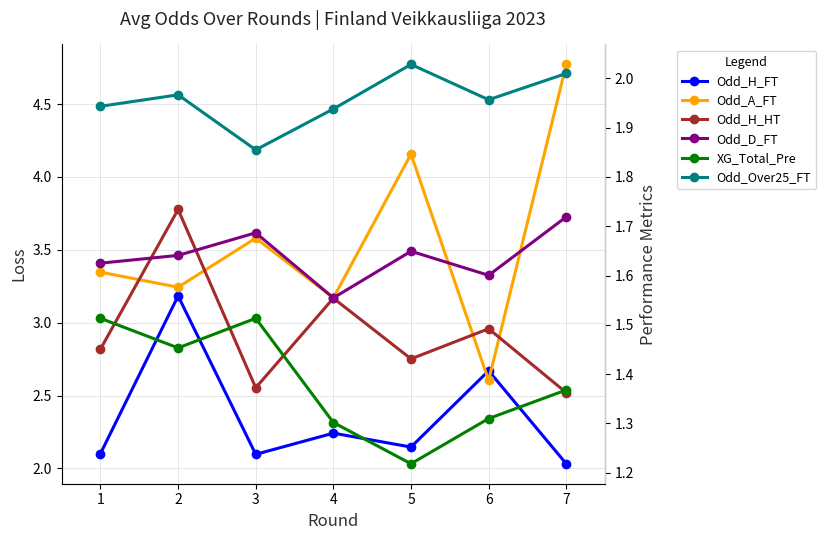

Reading left to right, transcribe all the data shown in this chart.

Odd_H_FT: 1=2.1	2=3.2	3=2.1	4=2.2	5=2.1	6=2.7	7=2.0
Odd_A_FT: 1=3.3	2=3.2	3=3.6	4=3.2	5=4.2	6=2.6	7=4.8
Odd_H_HT: 1=2.8	2=3.8	3=2.6	4=3.2	5=2.8	6=3.0	7=2.5
Odd_D_FT: 1=3.4	2=3.5	3=3.6	4=3.2	5=3.5	6=3.3	7=3.7
XG_Total_Pre: 1=1.5	2=1.5	3=1.5	4=1.3	5=1.2	6=1.3	7=1.4
Odd_Over25_FT: 1=1.9	2=2.0	3=1.9	4=1.9	5=2.0	6=2.0	7=2.0